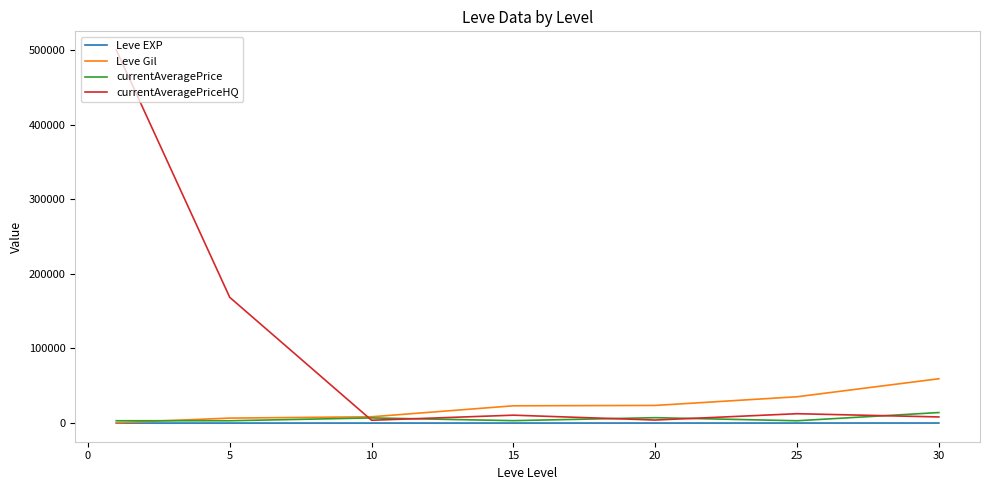

What is the maximum value shown in the chart?

500000.0